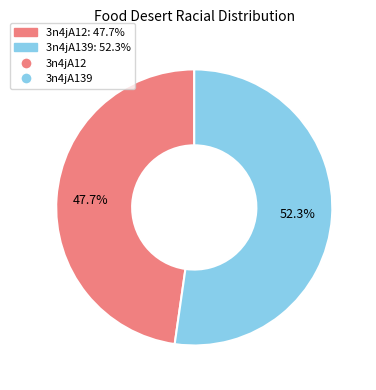

Is there any slice that represents more than half of the pie?

Yes